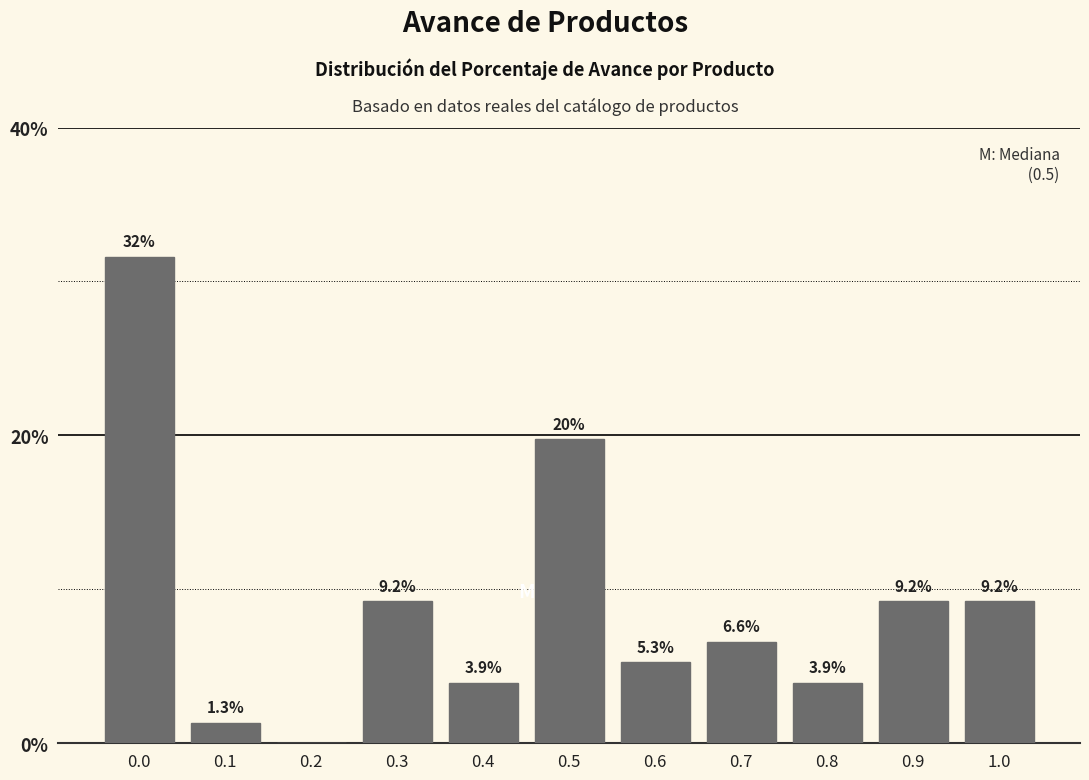

Reading left to right, transcribe all the data shown in this chart.

0.0=31.6	0.1=1.3	0.2=0.0	0.3=9.2	0.4=3.9	0.5=19.7	0.6=5.3	0.7=6.6	0.8=3.9	0.9=9.2	1.0=9.2